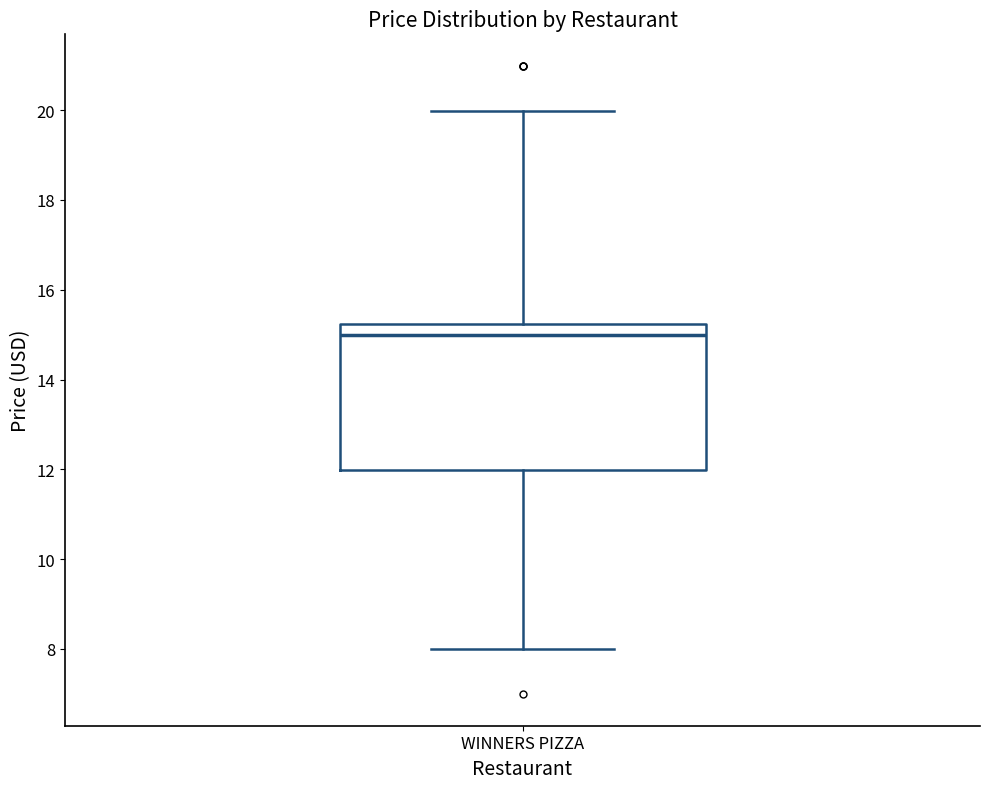

Read this box plot against the y-axis: the position of the median line, the range covered by the box, and the ends of both whiskers. The values are not printed on the chart, so give them approximately, as read against the axis.

median 15.0, box 12.0 to 15.2, whiskers 8.0 to 20.0